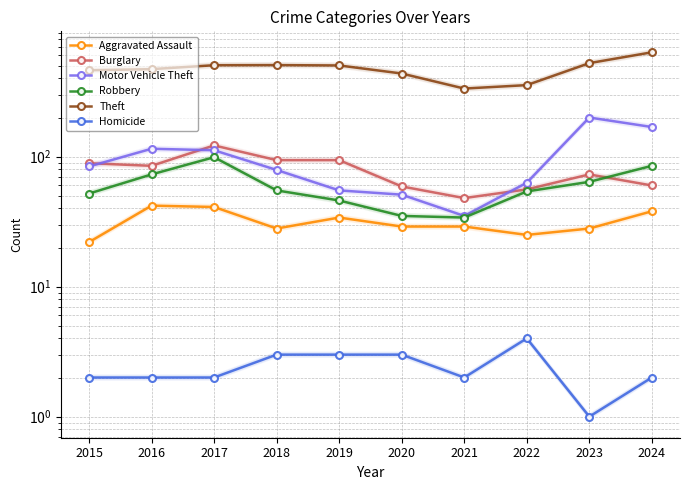

How many lines are shown in the chart?

6